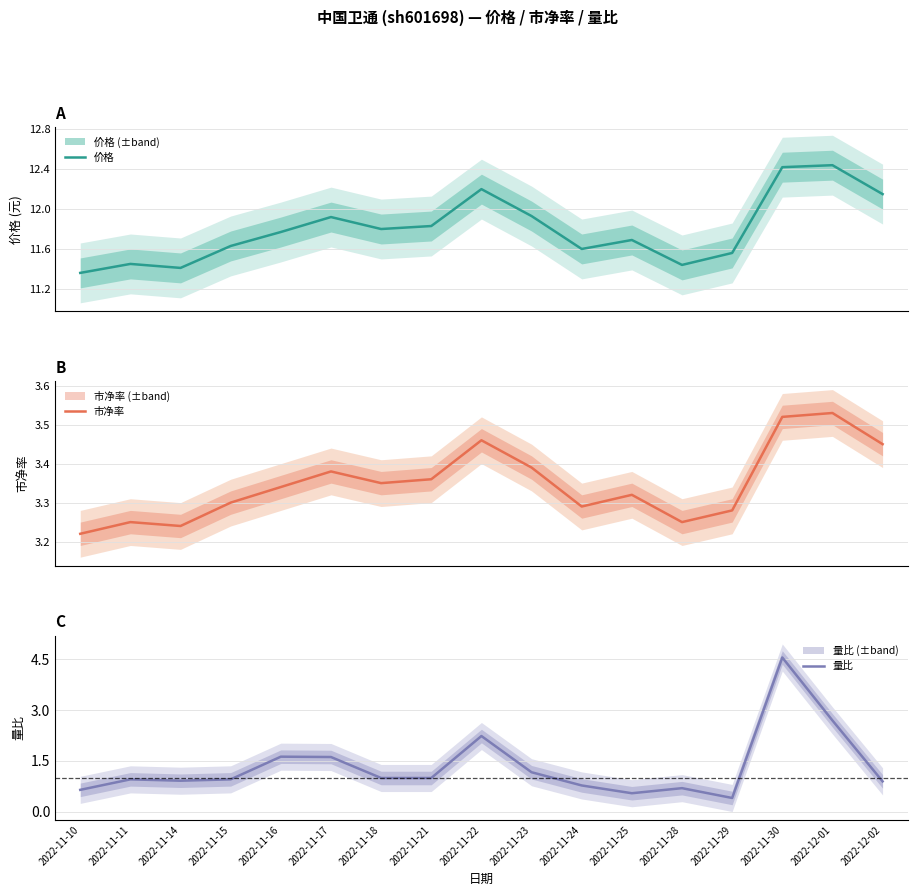

The 市净率 series shows 3.5 at 2022-12-01. True or false?

True